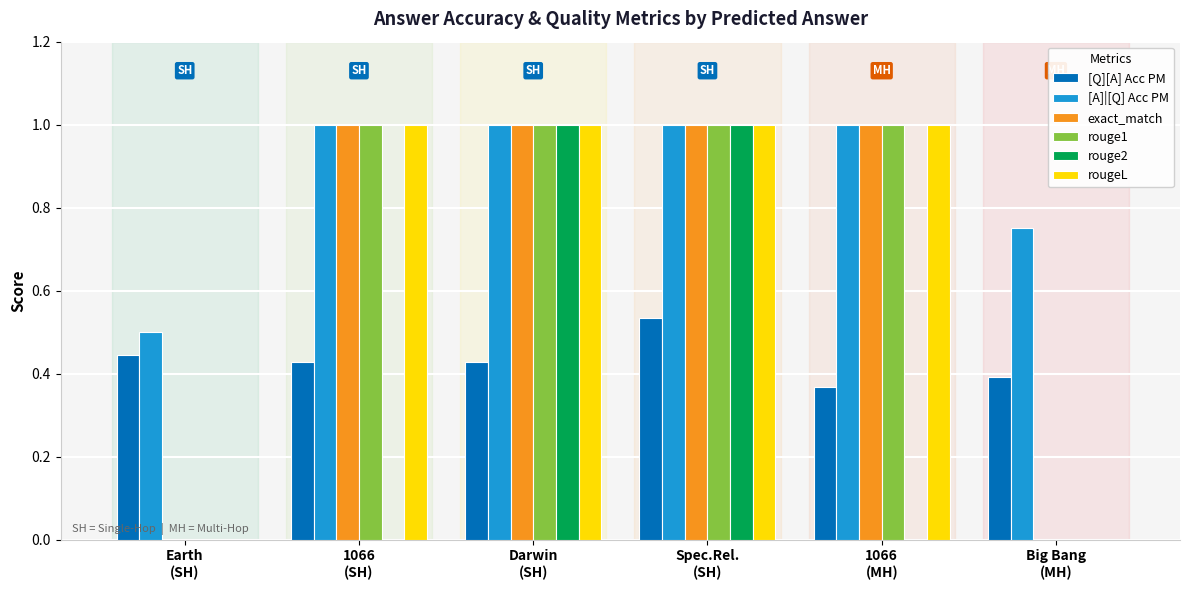

Which series has the largest total across all categories?

[A]|[Q] Acc PM